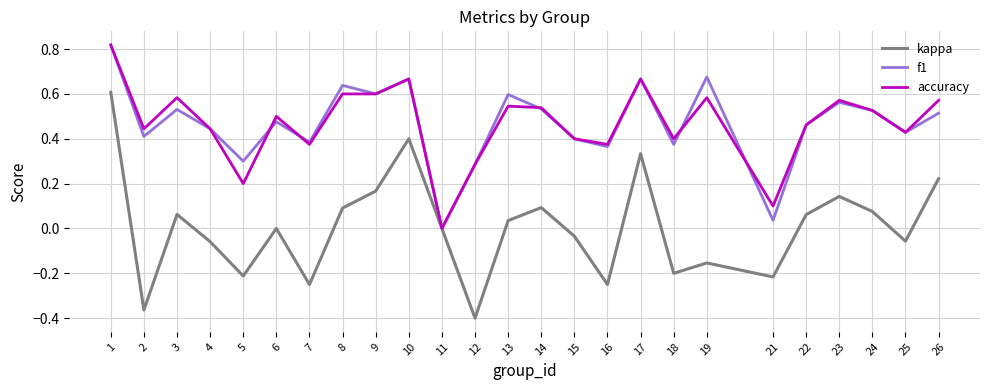

At which category does the chart reach its minimum across all series?

12